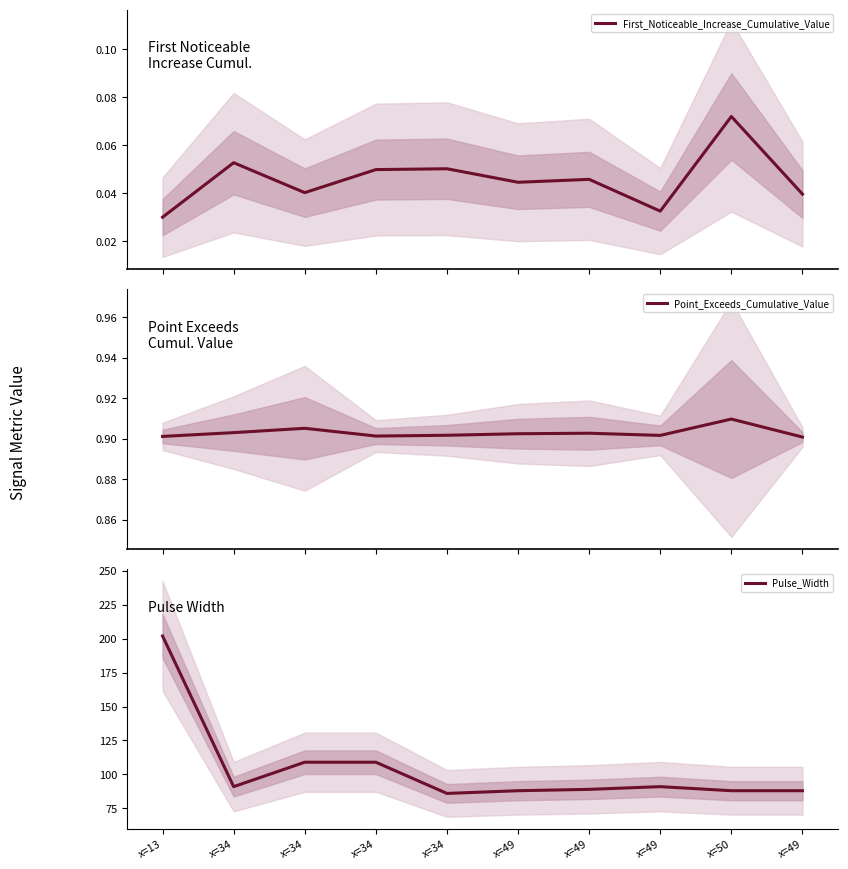

How many data points in Pulse_Width are above 91?

3